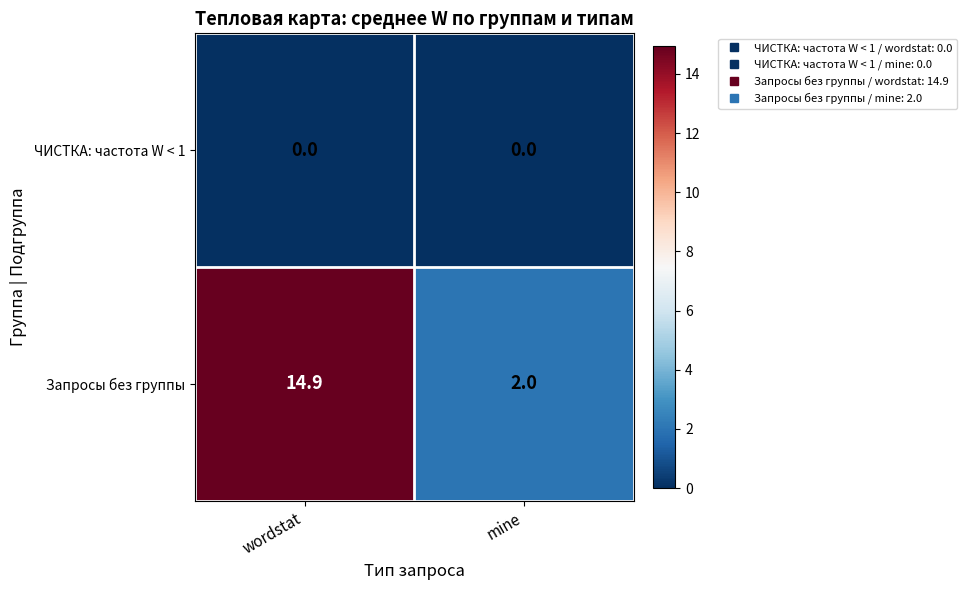

Reading left to right, what are all the values shown in this chart?

ЧИСТКА: частота W < 1: 0.0	0.0
Запросы без группы: 14.9	2.0